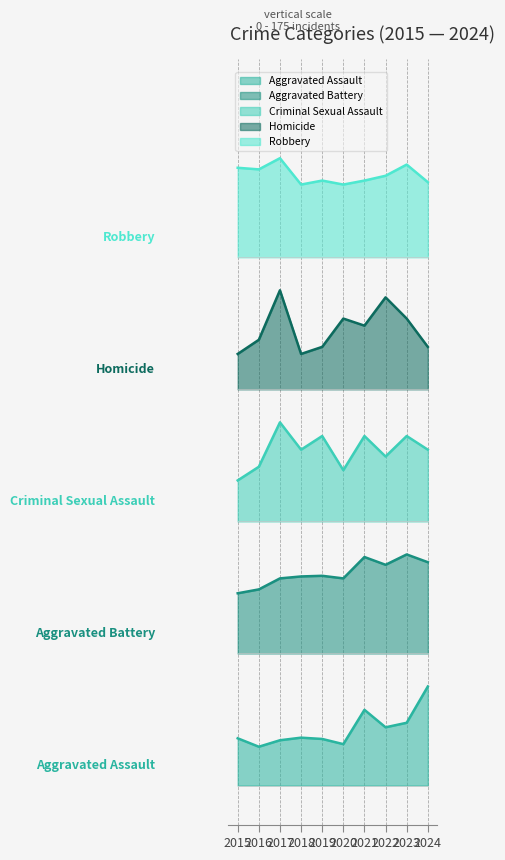

What are all the series names shown in the legend?

Aggravated Assault, Aggravated Battery, Criminal Sexual Assault, Homicide, Robbery